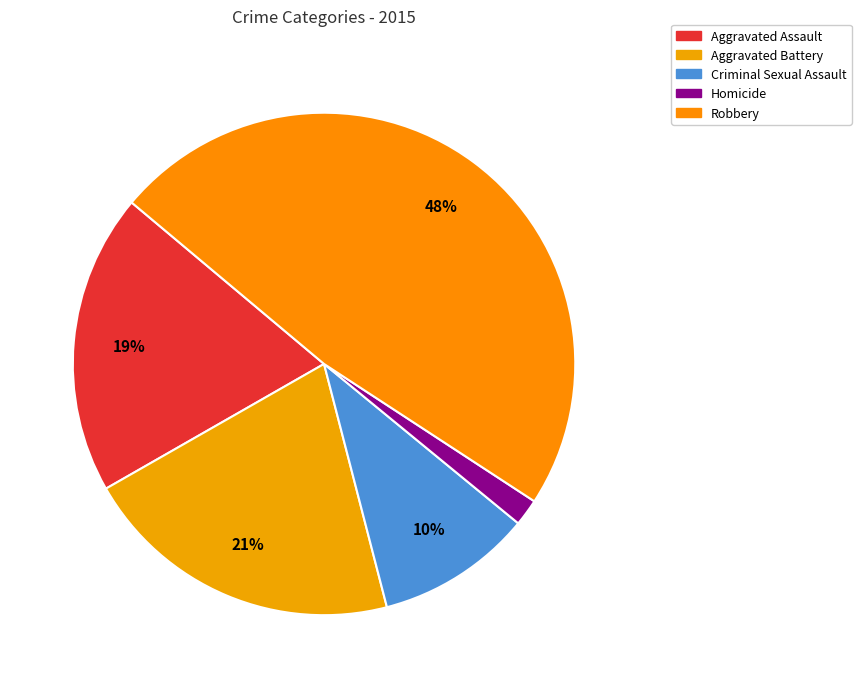

How many slices are in this pie chart?

5